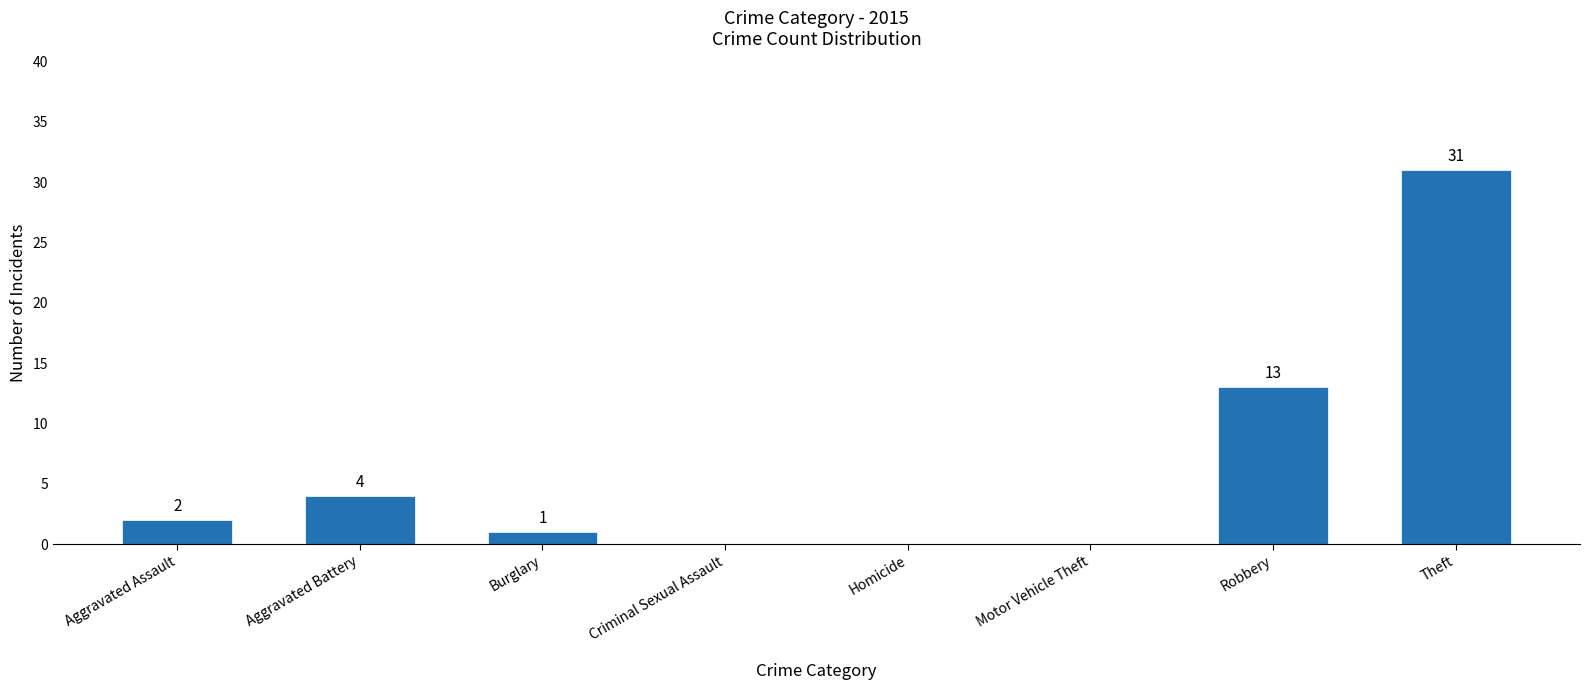

The chart shows a value of 4 at Aggravated Battery. True or false?

True